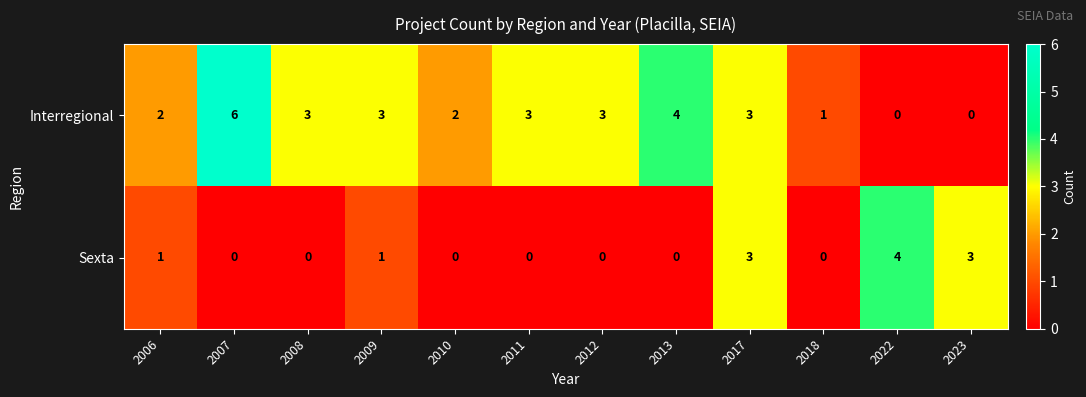

Which series has the largest range (max minus min)?

Interregional